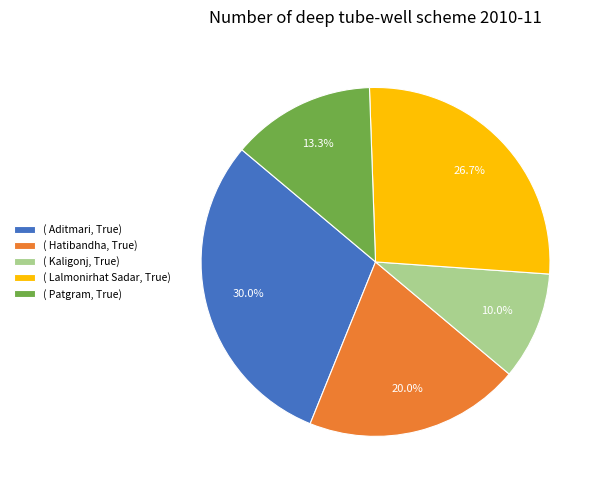

Which category has the smallest portion of the pie?

( Kaligonj, True)